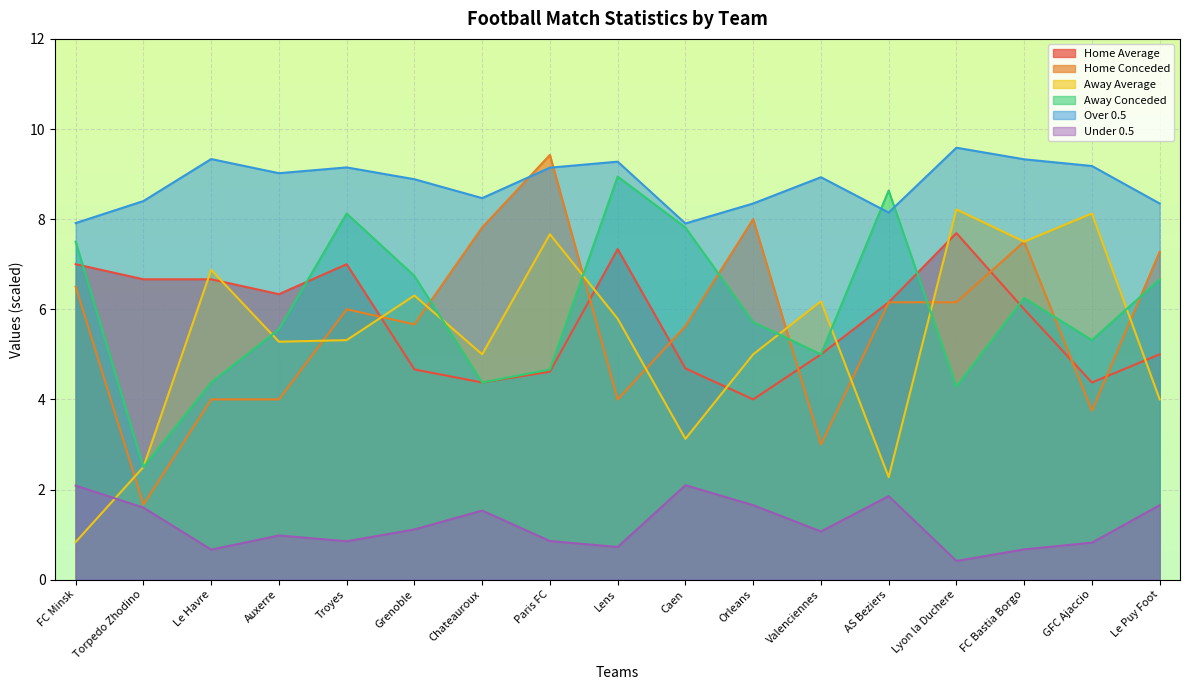

What is the value of the Away Conceded point at the 10th from the left?

7.8